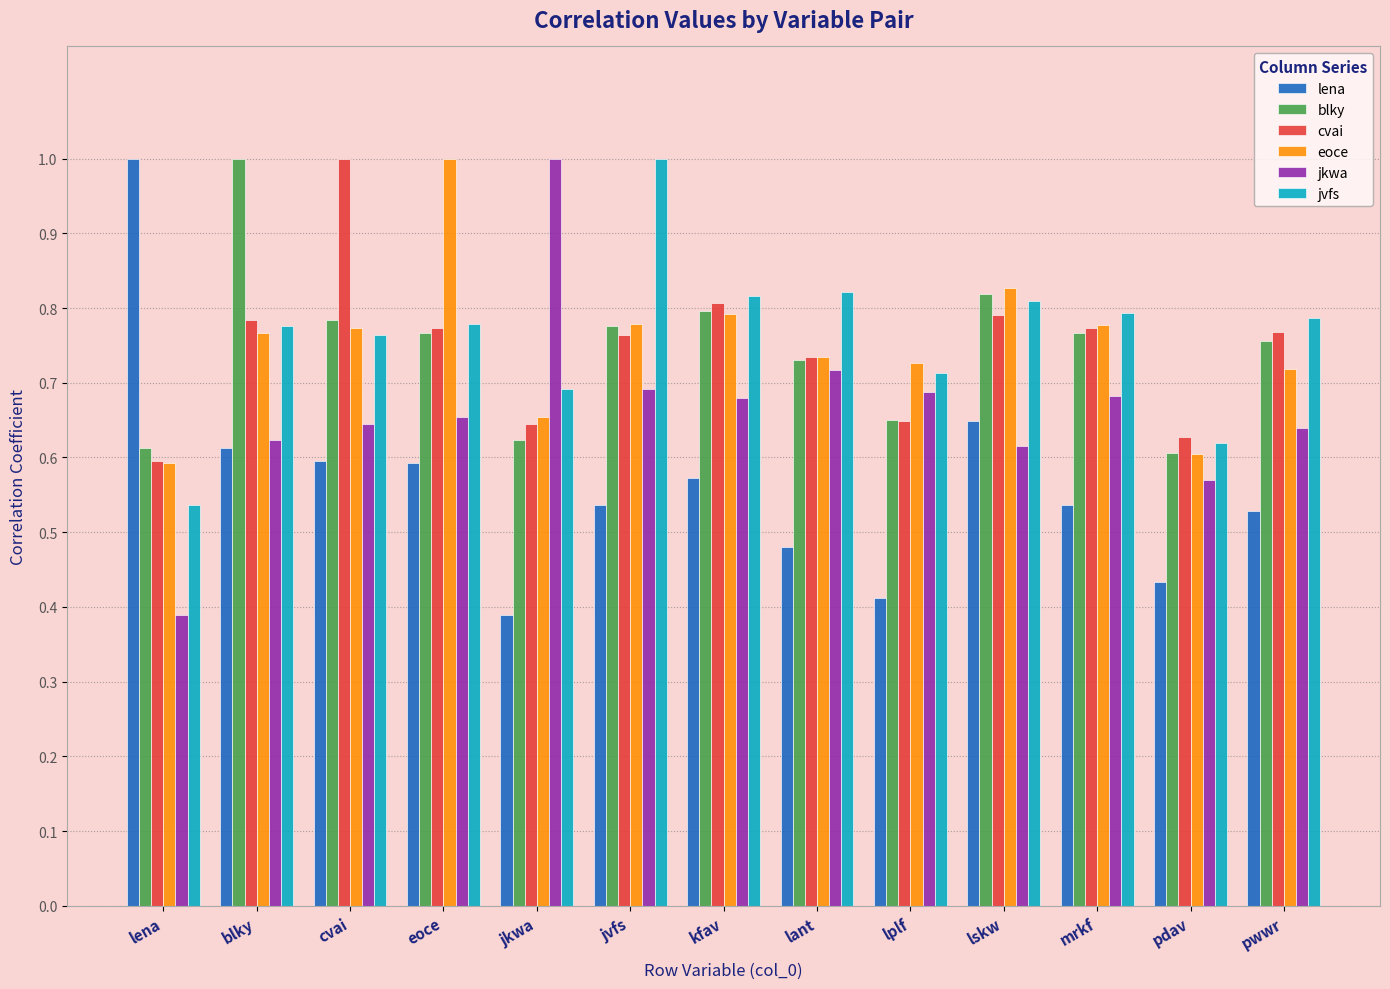

What is the greatest value displayed?

1.0